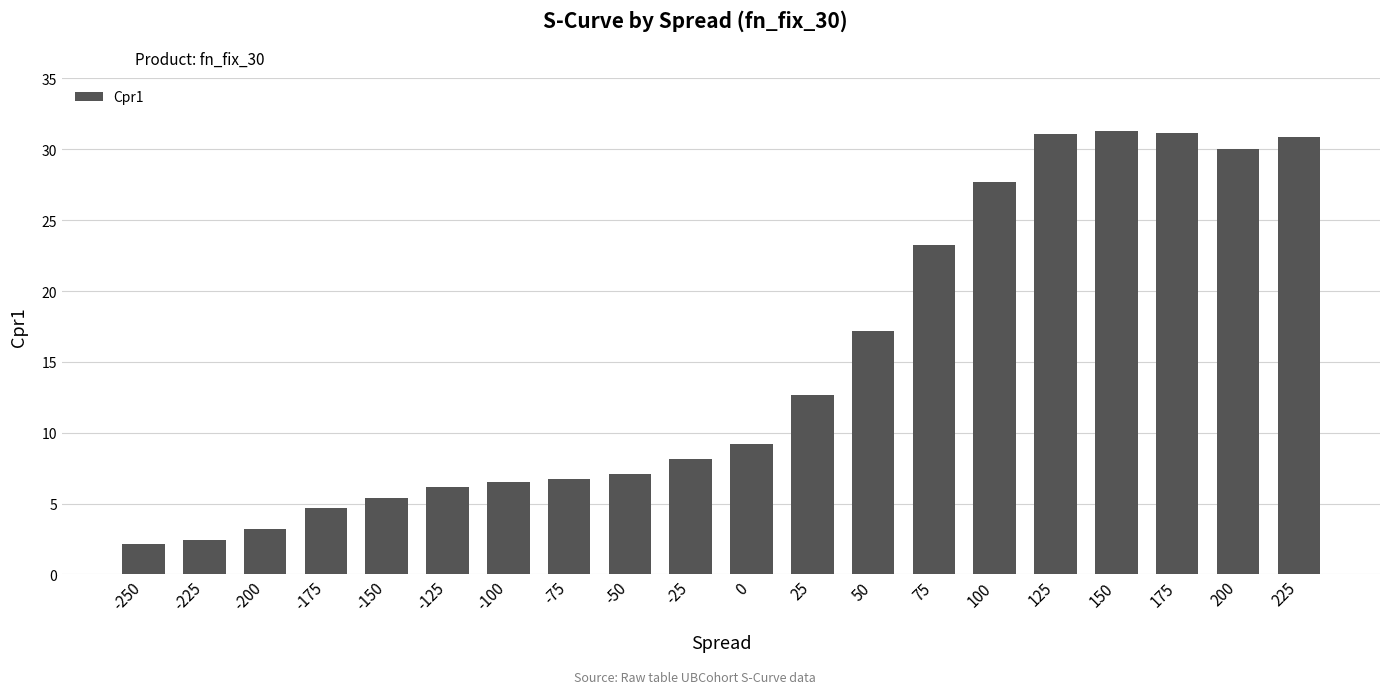

True or false: the data shows 43.4 at 225.

False